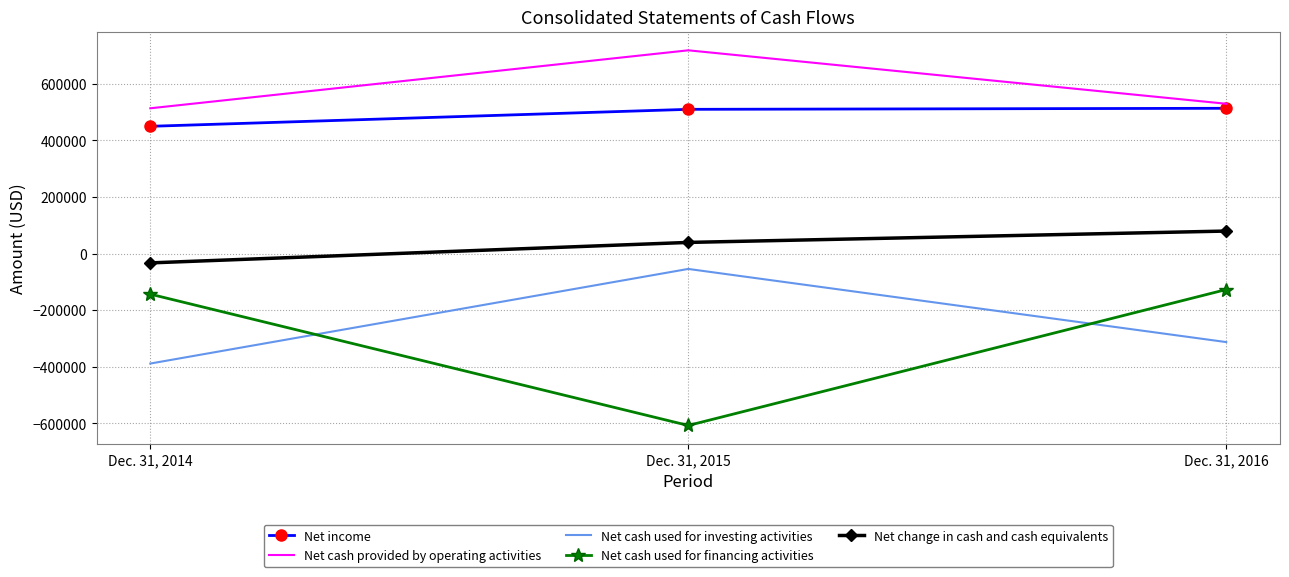

What value does the Net cash used for financing activities series have at Dec. 31, 2016?

-127300